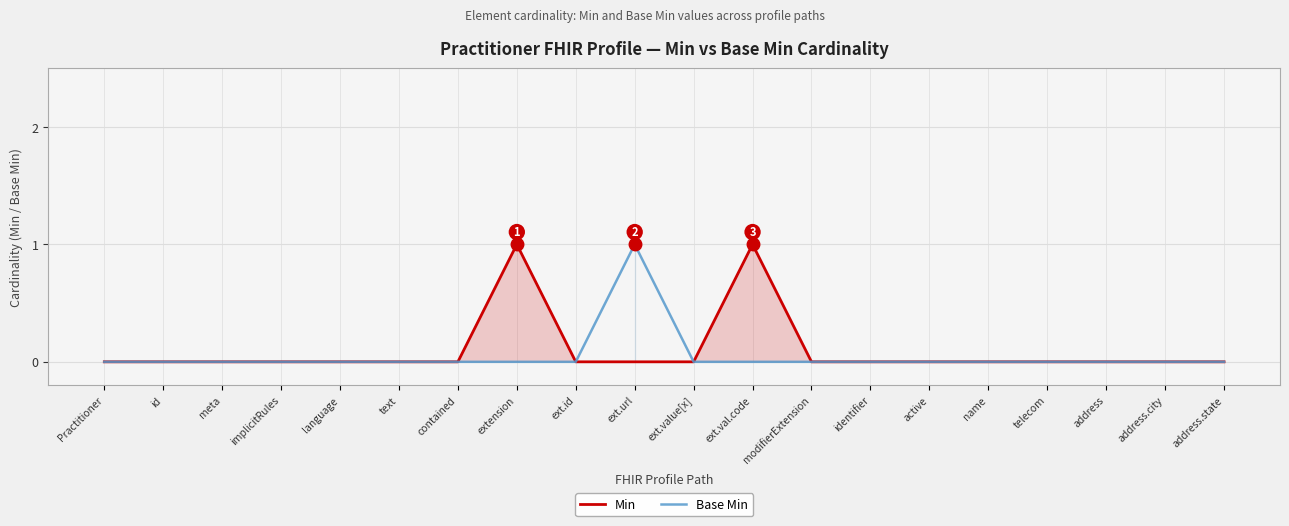

True or false: Min and Base Min intersect in this chart.

False